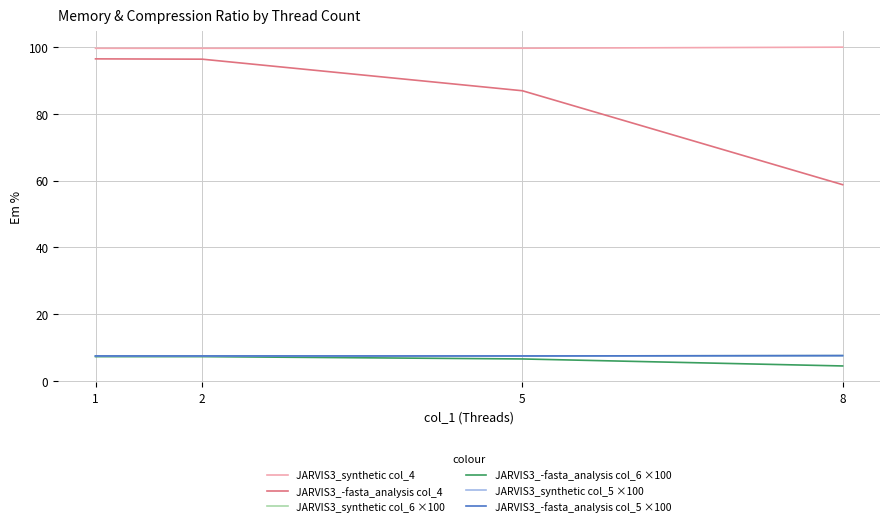

Does the chart have visible grid lines?

Yes